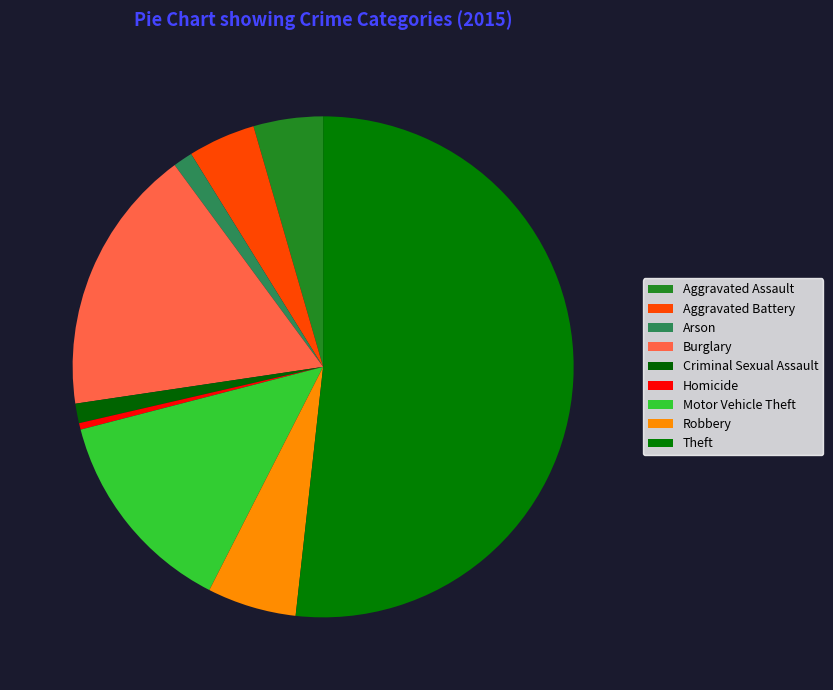

Count the number of slices in the pie.

9